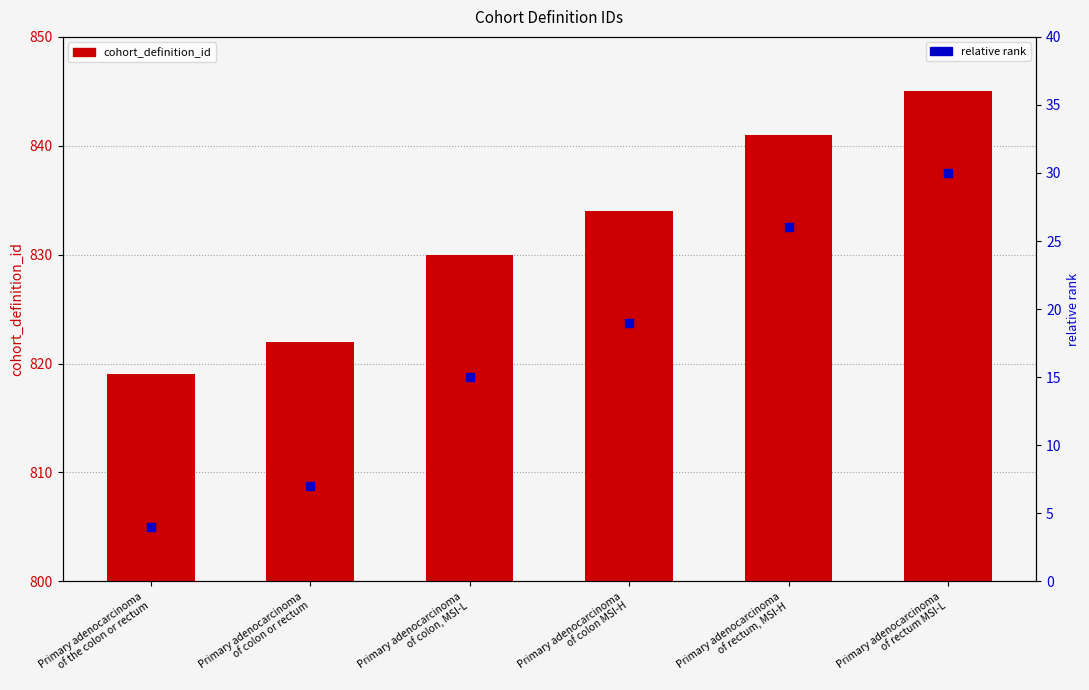

Which series reaches the maximum Y coordinate?

cohort_definition_id